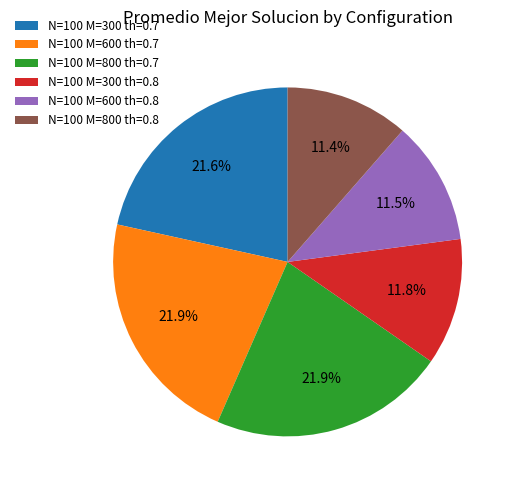

What percentage do N=100 M=800 th=0.8 and N=100 M=300 th=0.8 together represent?

23.2%